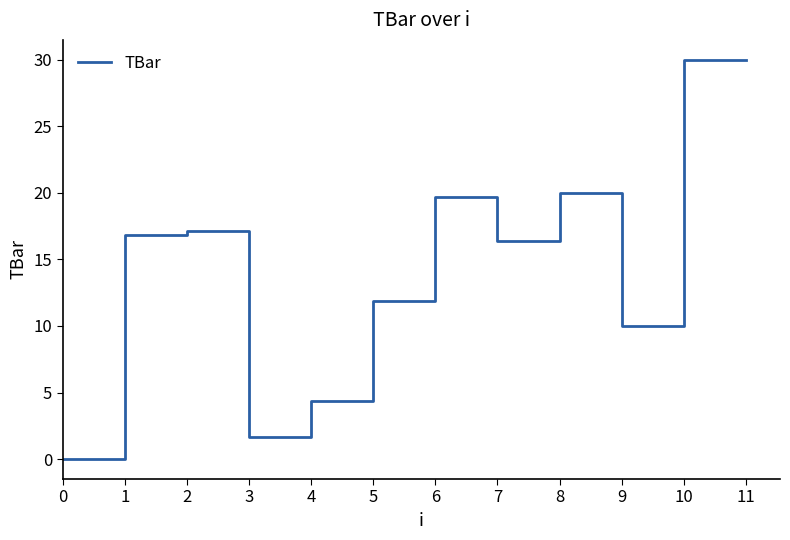

How many values are above zero?

11